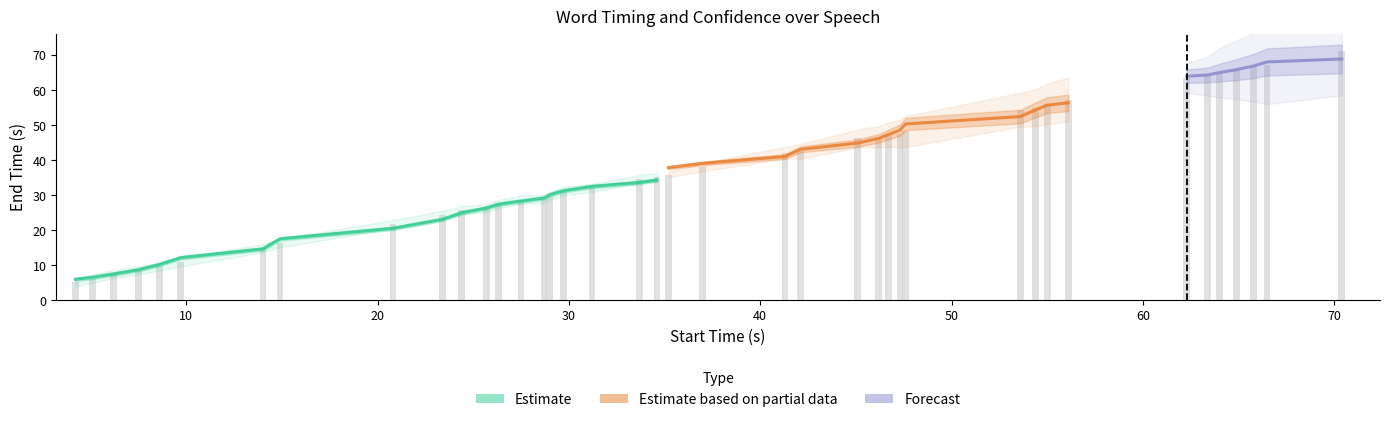

Read the Confidence value at 4.

0.9